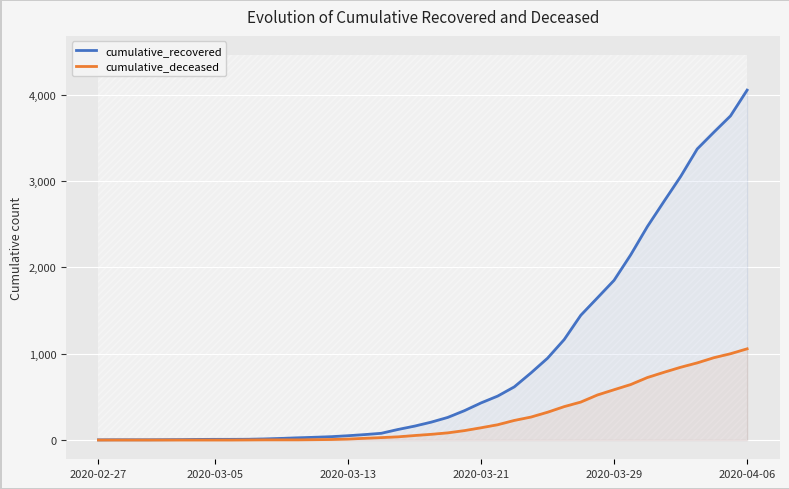

The value of cumulative_deceased at 2020-03-05 is 0. True or false?

True